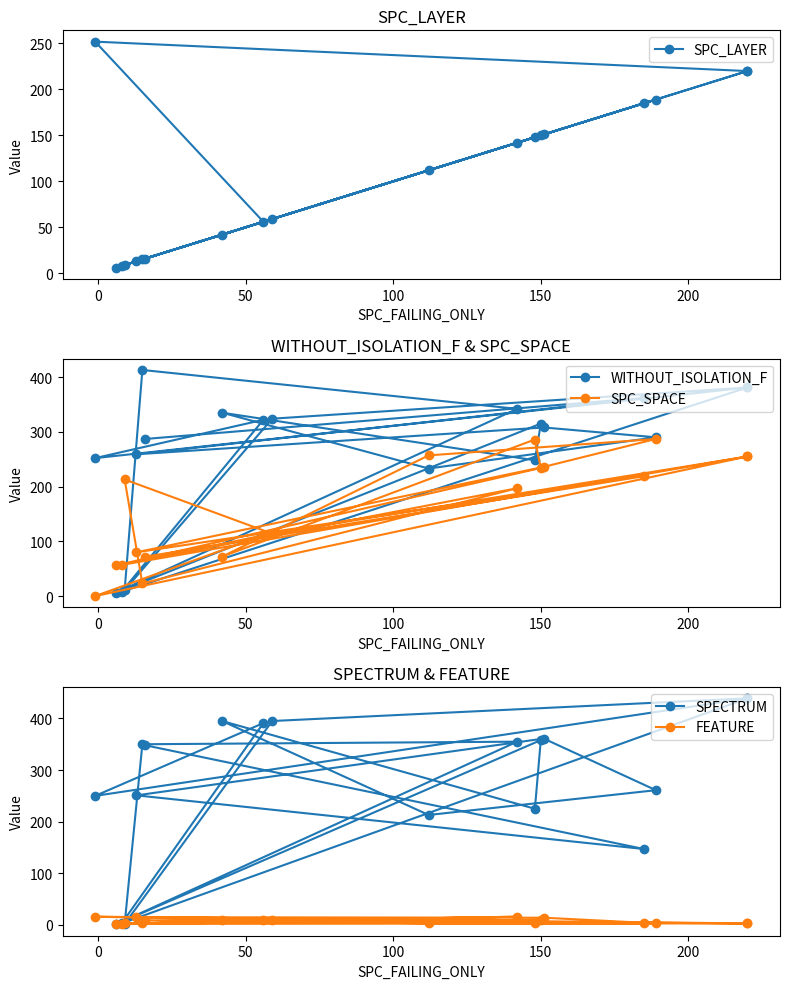

What is the average value of the WITHOUT_ISOLATION_F series?

267